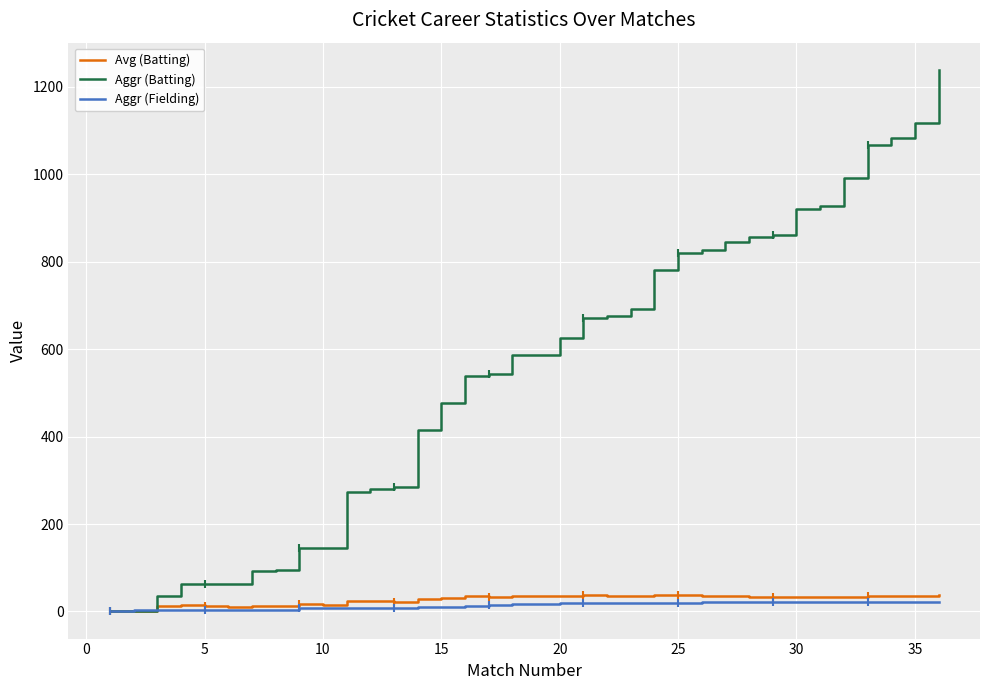

Which series has the largest total across all categories?

Aggr (Batting)